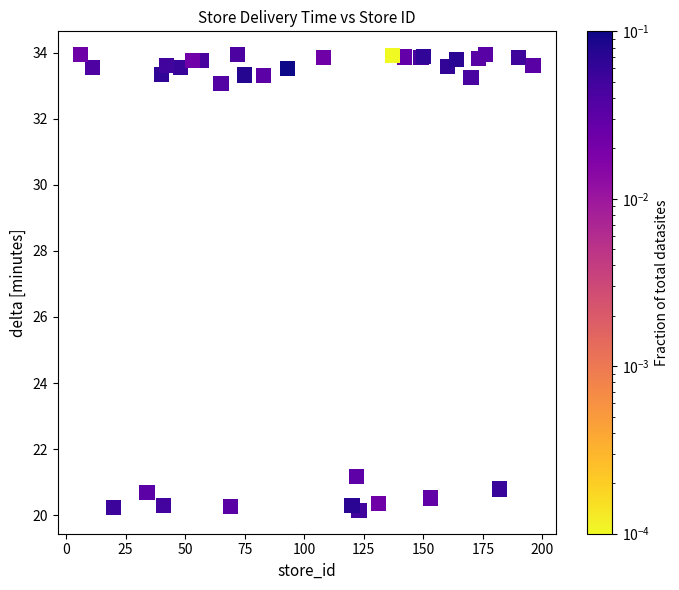

What Y value in the scatter plot is closest to 27?

21.2